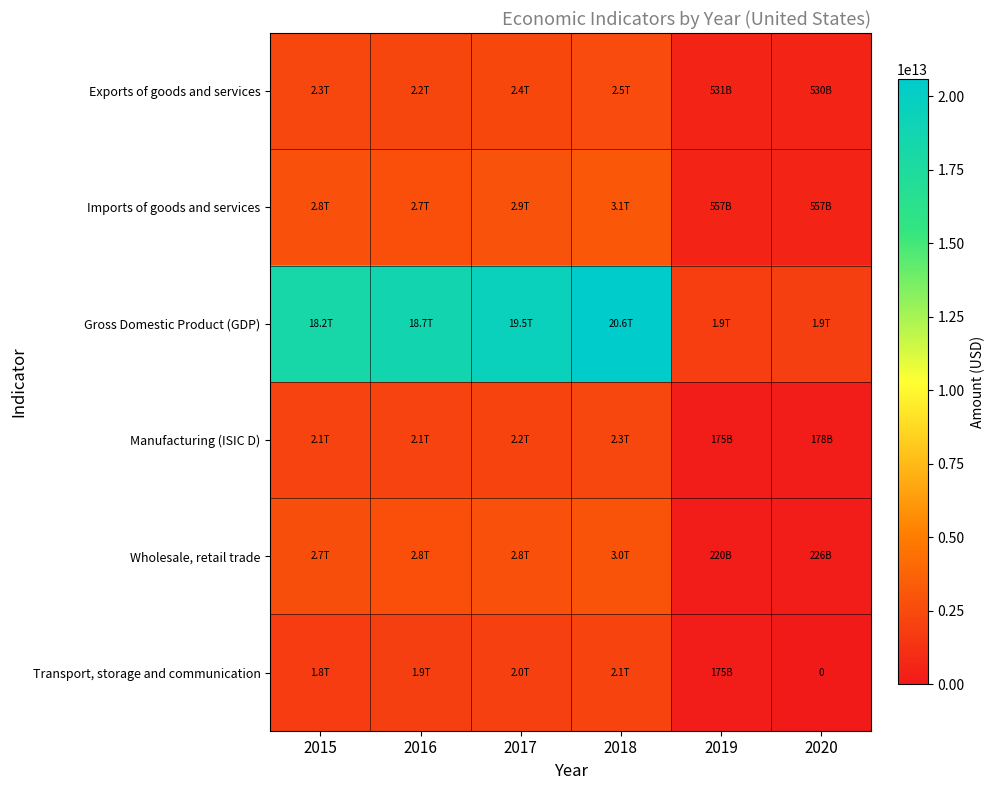

At how many categories does at least one series exceed 17679834871134?

4